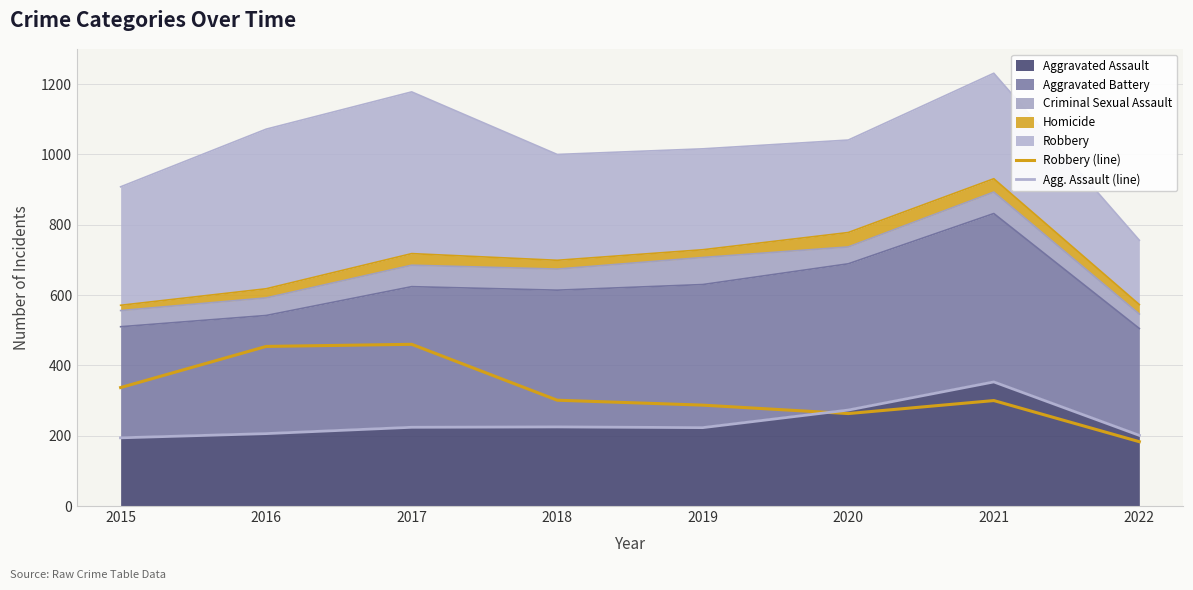

Is it true that Agg. Assault (line) equals 333 at 2017?

False